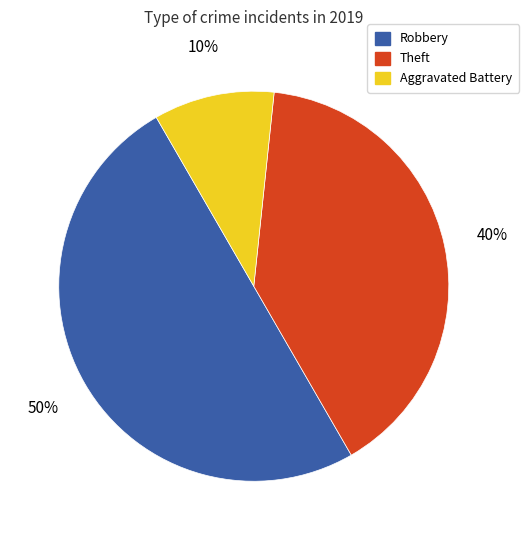

Which slice is the smallest?

Aggravated Battery